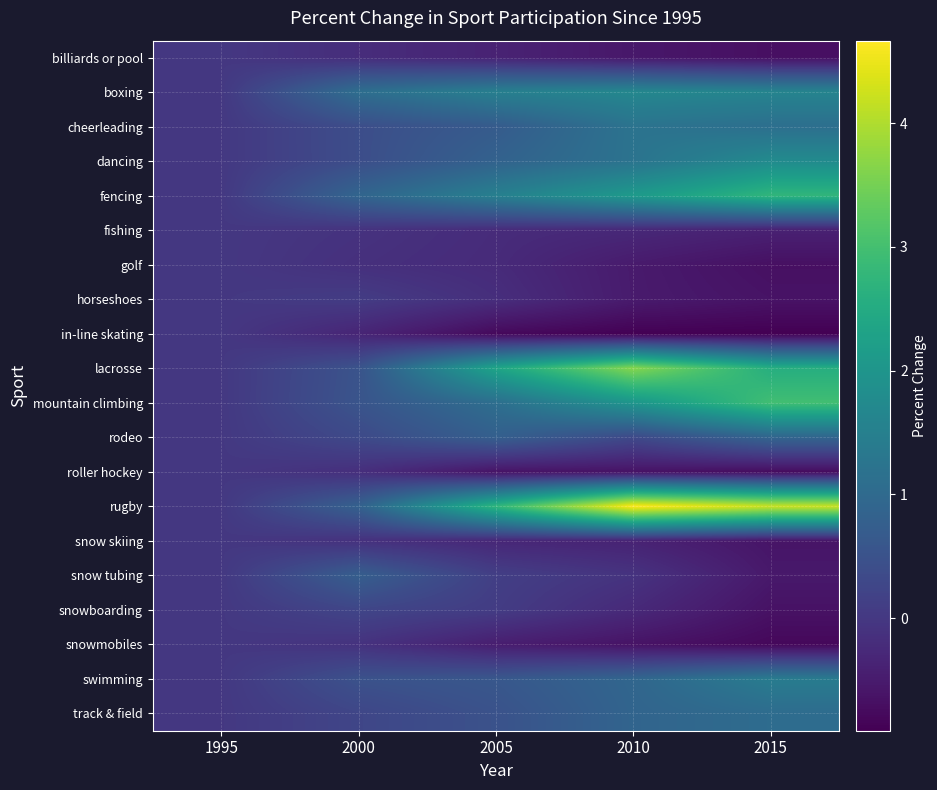

Reading left to right, extract all data points from this chart.

billiards or pool: 1995=0.0	2000=-0.2	2005=-0.4	2010=-0.6	2015=-0.7
boxing: 1995=0.0	2000=1.1	2005=1.5	2010=1.7	2015=1.6
cheerleading: 1995=0.0	2000=0.4	2005=0.7	2010=1.2	2015=1.1
dancing: 1995=0.0	2000=0.4	2005=0.8	2010=1.2	2015=1.8
fencing: 1995=0.0	2000=0.9	2005=1.5	2010=2.1	2015=2.8
fishing: 1995=0.0	2000=-0.1	2005=-0.2	2010=-0.3	2015=-0.4
golf: 1995=0.0	2000=-0.1	2005=-0.2	2010=-0.5	2015=-0.7
horseshoes: 1995=0.0	2000=0.1	2005=-0.2	2010=-0.5	2015=-0.6
in-line skating: 1995=0.0	2000=-0.3	2005=-0.8	2010=-0.9	2015=-0.9
lacrosse: 1995=0.0	2000=0.5	2005=2.3	2010=3.7	2015=2.6
mountain climbing: 1995=0.0	2000=0.5	2005=1.1	2010=2.0	2015=3.0
rodeo: 1995=0.0	2000=0.3	2005=0.8	2010=0.3	2015=0.9
roller hockey: 1995=0.0	2000=-0.2	2005=-0.6	2010=-0.6	2015=-0.7
rugby: 1995=0.0	2000=0.8	2005=2.7	2010=4.7	2015=4.2
snow skiing: 1995=0.0	2000=-0.1	2005=-0.3	2010=-0.4	2015=-0.6
snow tubing: 1995=0.0	2000=0.8	2005=0.1	2010=-0.1	2015=-0.5
snowboarding: 1995=0.0	2000=0.2	2005=0.1	2010=-0.3	2015=-0.6
snowmobiles: 1995=0.0	2000=-0.1	2005=-0.5	2010=-0.6	2015=-0.8
swimming: 1995=0.0	2000=0.5	2005=0.6	2010=0.9	2015=1.4
track & field: 1995=0.0	2000=0.3	2005=0.5	2010=0.9	2015=1.1